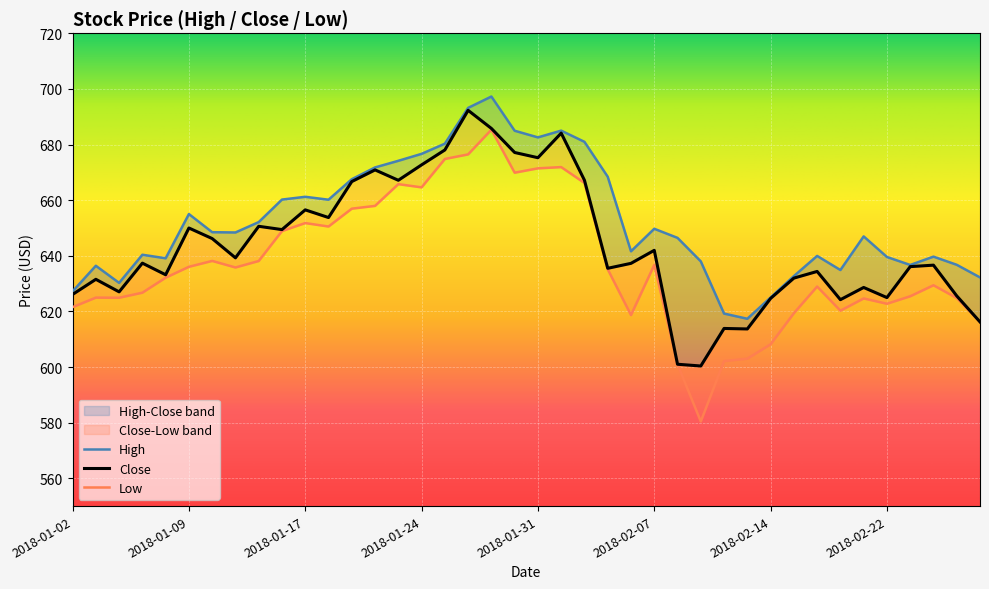

Reading left to right, list all the values displayed in this chart.

High: 2018-01-02=627.2	2018-01-03=636.4	2018-01-04=630.2	2018-01-05=640.4	2018-01-08=639.1	2018-01-09=655.0	2018-01-10=648.5	2018-01-11=648.4	2018-01-12=652.1	2018-01-16=660.2	2018-01-17=661.2	2018-01-18=660.2	2018-01-19=667.5	2018-01-22=671.8	2018-01-23=674.2	2018-01-24=676.7	2018-01-25=680.3	2018-01-26=693.2	2018-01-29=697.3	2018-01-30=685.0	2018-01-31=682.6	2018-02-01=685.0	2018-02-02=681.0	2018-02-05=668.4	2018-02-06=641.6	2018-02-07=649.7	2018-02-08=646.4	2018-02-09=638.0	2018-02-12=619.2	2018-02-13=617.3	2018-02-14=625.0	2018-02-15=632.7	2018-02-16=640.0	2018-02-20=634.9	2018-02-21=647.0	2018-02-22=639.6	2018-02-23=636.7	2018-02-26=639.7	2018-02-27=636.8	2018-02-28=632.2
Low: 2018-01-02=621.5	2018-01-03=625.0	2018-01-04=624.9	2018-01-05=626.7	2018-01-08=632.1	2018-01-09=636.0	2018-01-10=638.2	2018-01-11=635.8	2018-01-12=638.1	2018-01-16=648.9	2018-01-17=651.8	2018-01-18=650.5	2018-01-19=656.9	2018-01-22=657.9	2018-01-23=665.8	2018-01-24=664.6	2018-01-25=674.8	2018-01-26=676.5	2018-01-29=685.3	2018-01-30=669.9	2018-01-31=671.4	2018-02-01=671.9	2018-02-02=666.2	2018-02-05=635.2	2018-02-06=618.7	2018-02-07=636.7	2018-02-08=601.0	2018-02-09=580.4	2018-02-12=602.1	2018-02-13=603.0	2018-02-14=608.2	2018-02-15=619.3	2018-02-16=628.9	2018-02-20=620.3	2018-02-21=624.7	2018-02-22=622.8	2018-02-23=625.4	2018-02-26=629.4	2018-02-27=624.8	2018-02-28=616.2
Close: 2018-01-02=626.1	2018-01-03=631.5	2018-01-04=627.0	2018-01-05=637.3	2018-01-08=633.2	2018-01-09=650.0	2018-01-10=646.2	2018-01-11=639.3	2018-01-12=650.6	2018-01-16=649.4	2018-01-17=656.5	2018-01-18=653.8	2018-01-19=666.7	2018-01-22=670.9	2018-01-23=667.2	2018-01-24=672.7	2018-01-25=678.0	2018-01-26=692.3	2018-01-29=685.8	2018-01-30=677.1	2018-01-31=675.3	2018-02-01=684.1	2018-02-02=667.2	2018-02-05=635.5	2018-02-06=637.3	2018-02-07=642.0	2018-02-08=601.0	2018-02-09=600.4	2018-02-12=613.9	2018-02-13=613.7	2018-02-14=624.7	2018-02-15=632.0	2018-02-16=634.4	2018-02-20=624.2	2018-02-21=628.6	2018-02-22=625.0	2018-02-23=636.1	2018-02-26=636.6	2018-02-27=625.6	2018-02-28=616.2